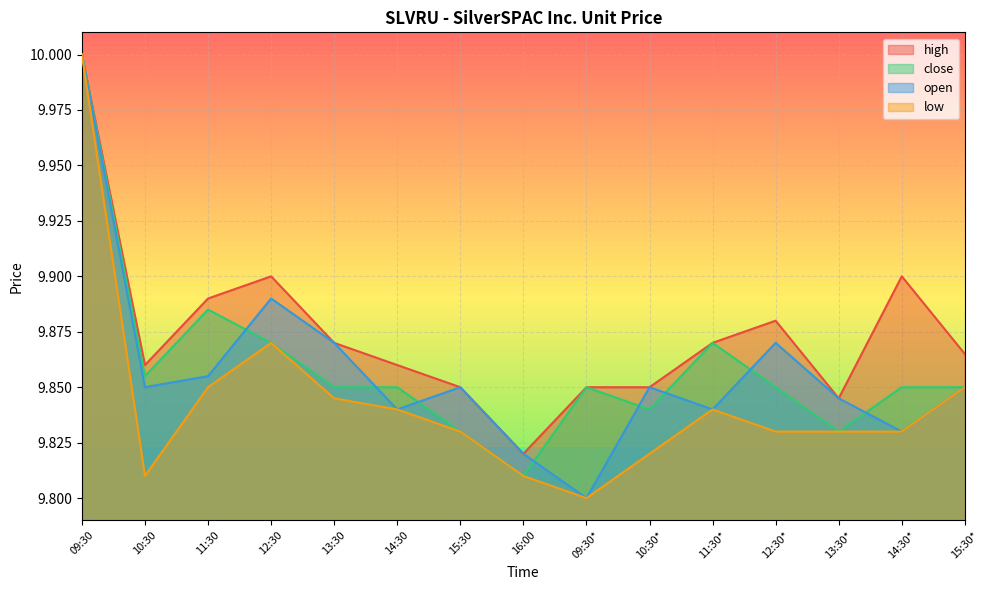

What is the approximate value of close at 09:30*?

9.9